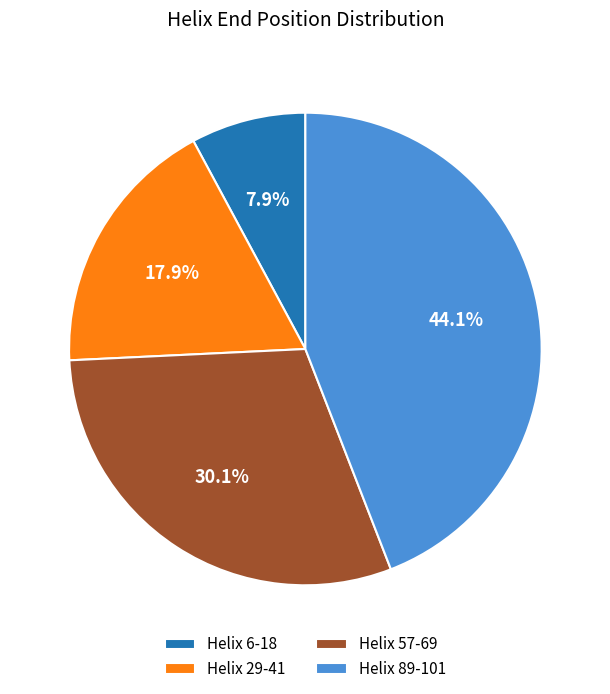

Combined, what portion of the pie is Helix 6-18 and Helix 29-41?

25.8%